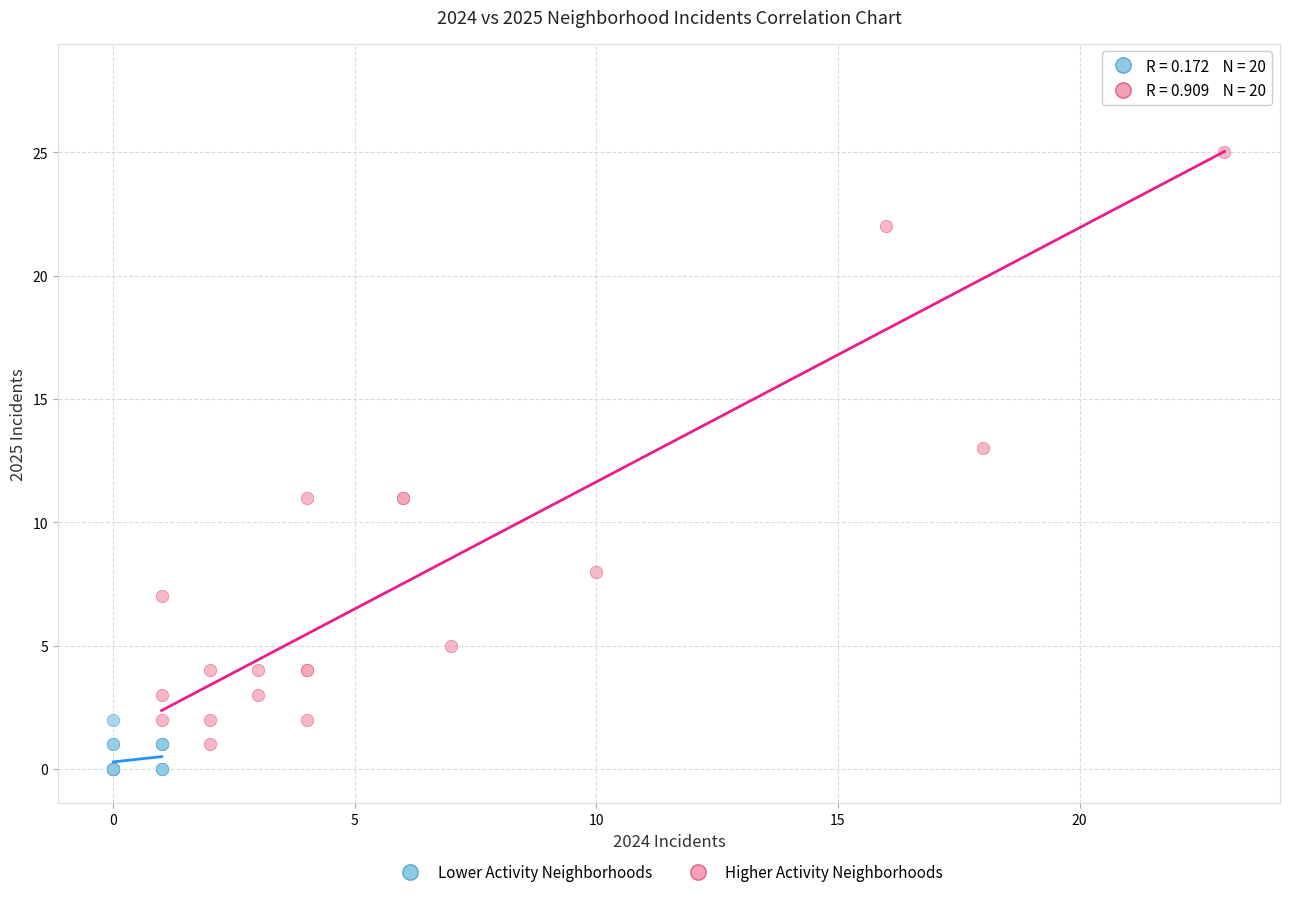

Which series has the largest Y range (max minus min)?

Higher Activity Neighborhoods